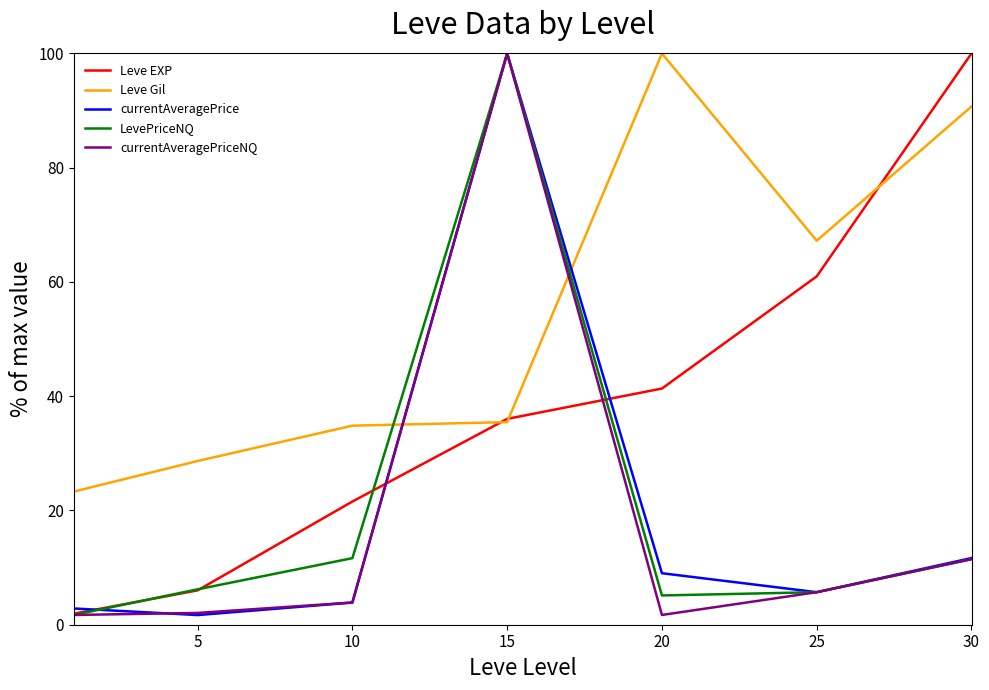

How many distinct data groups are displayed?

5